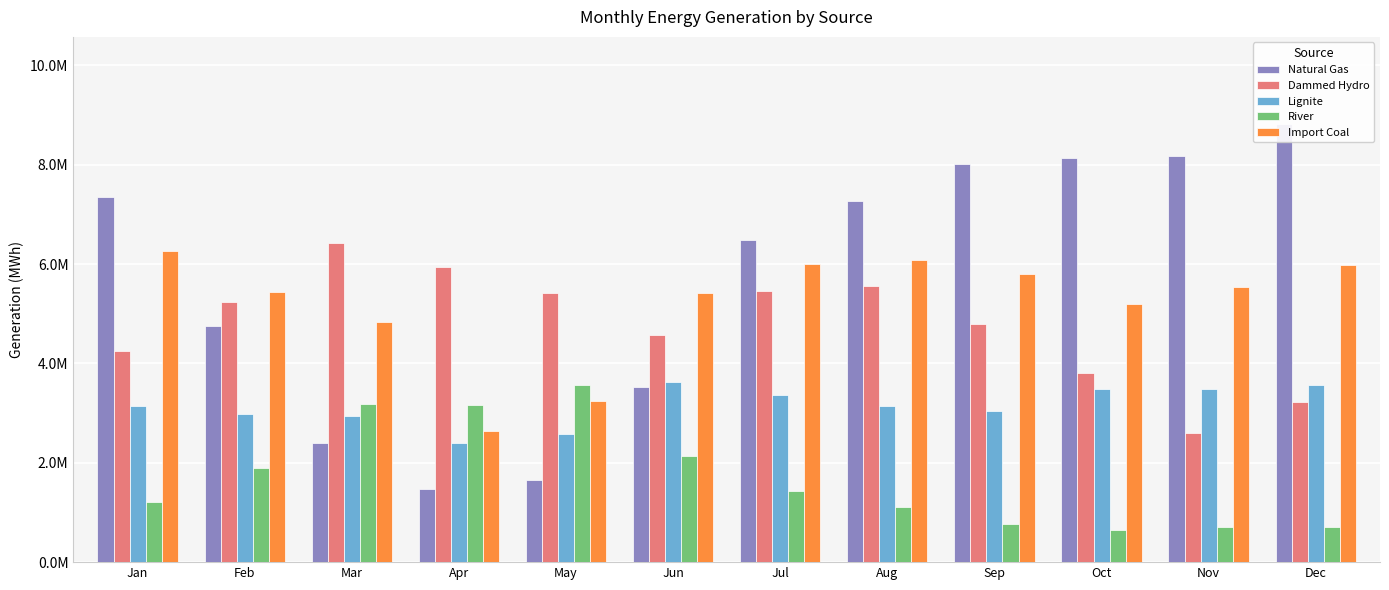

Rank the series at Jun from lowest to highest value.

River, Natural Gas, Lignite, Dammed Hydro, Import Coal